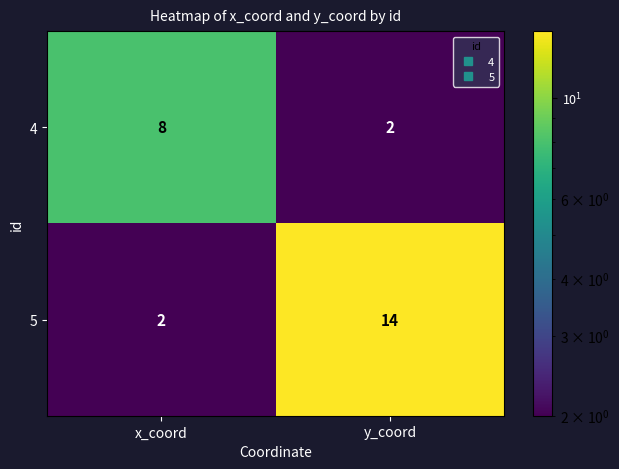

What is the difference between the 4 values at x_coord and y_coord?

6